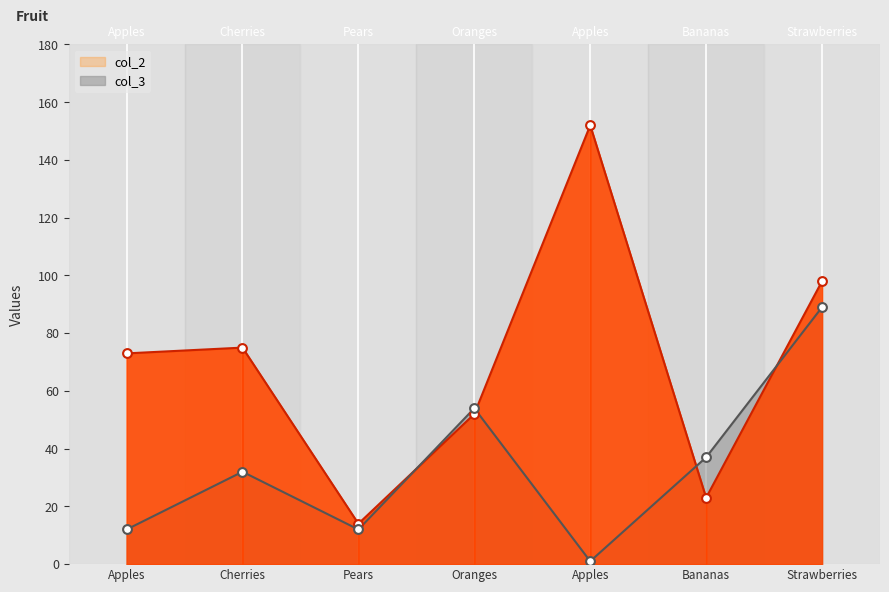

Which series reaches the maximum Y coordinate?

col_2